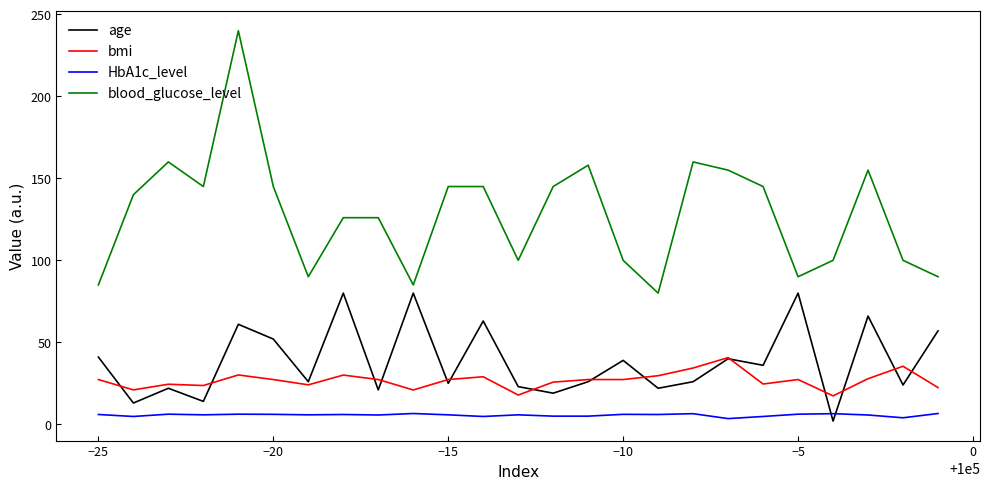

What is the maximum value shown in the chart?

240.0